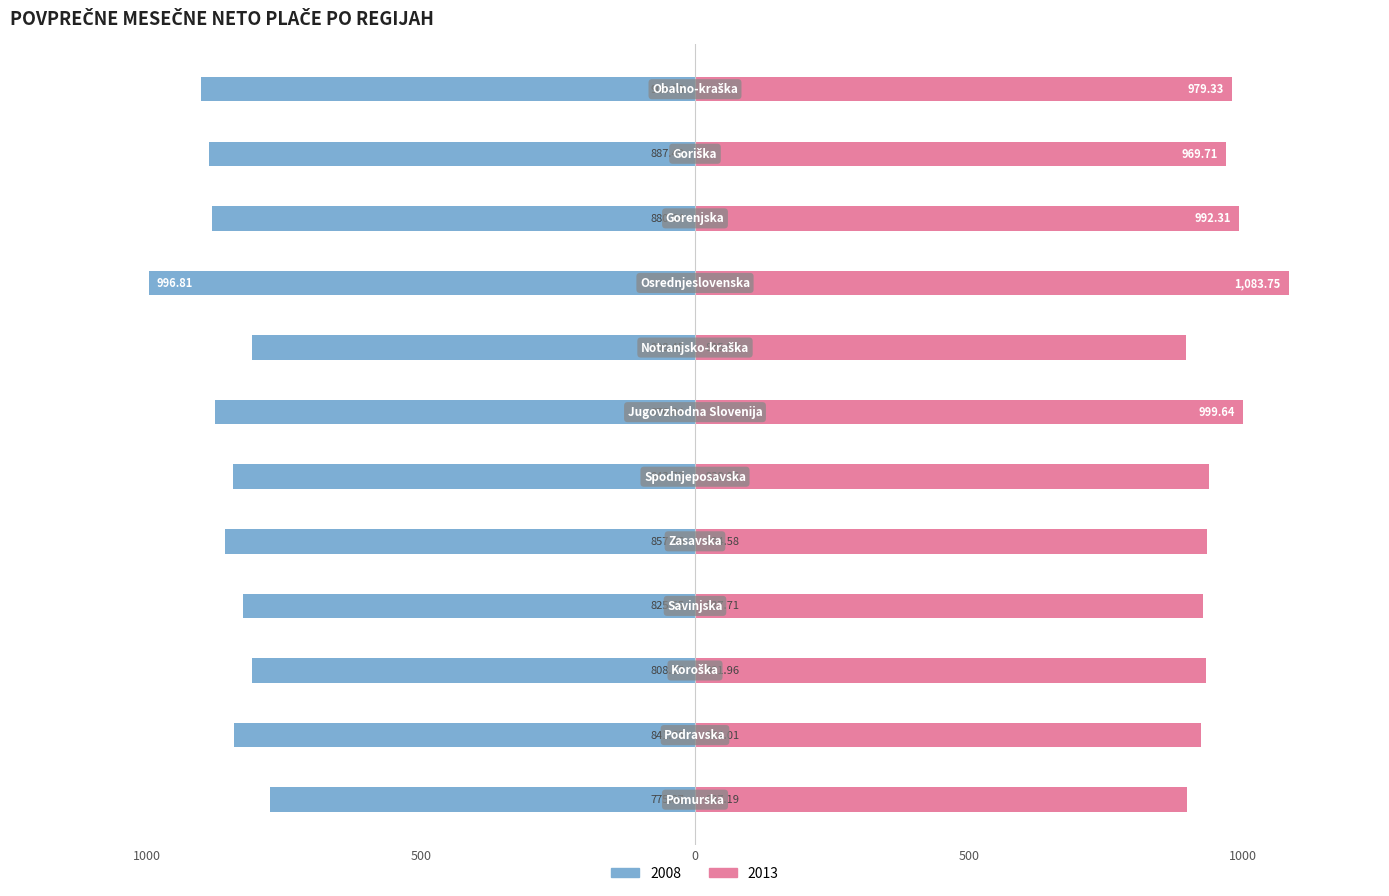

True or false: 2008 has a value of -876.0 at Jugovzhodna Slovenija.

True